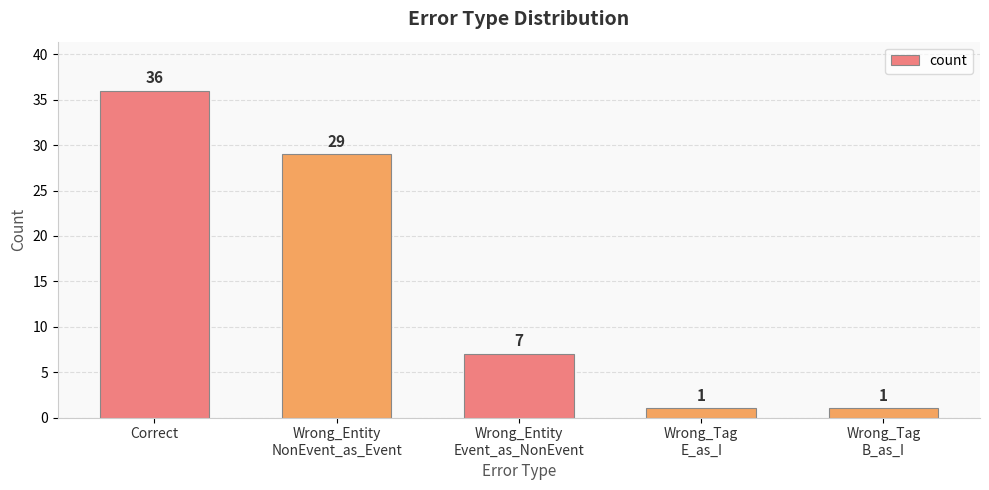

What is the greatest value displayed?

36